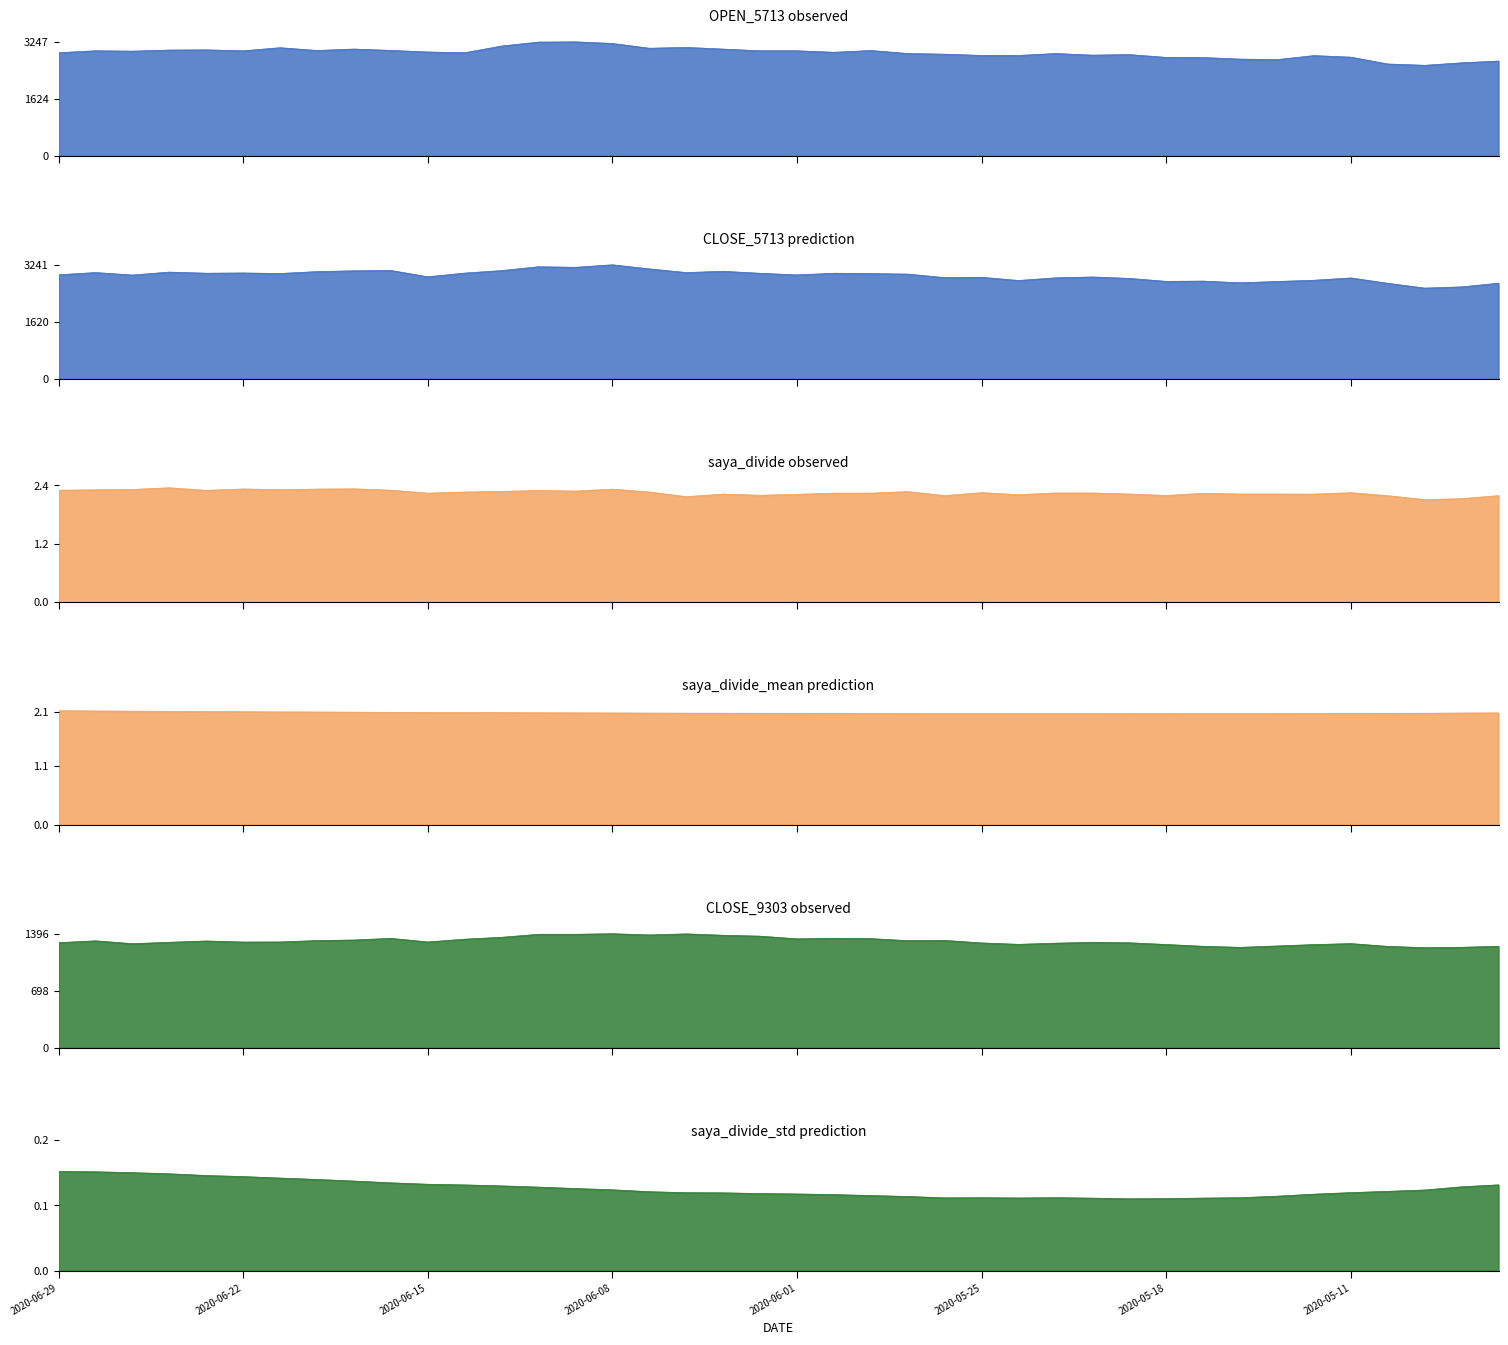

True or false: CLOSE_9303 and OPEN_5713 cross at least once.

False